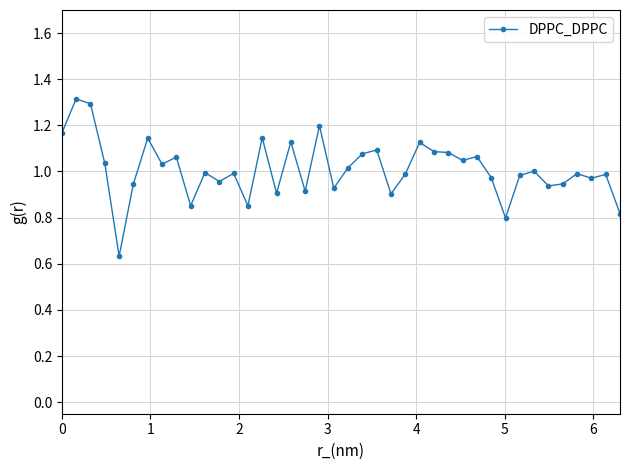

True or false: the data has more than 1 interior local peaks.

True